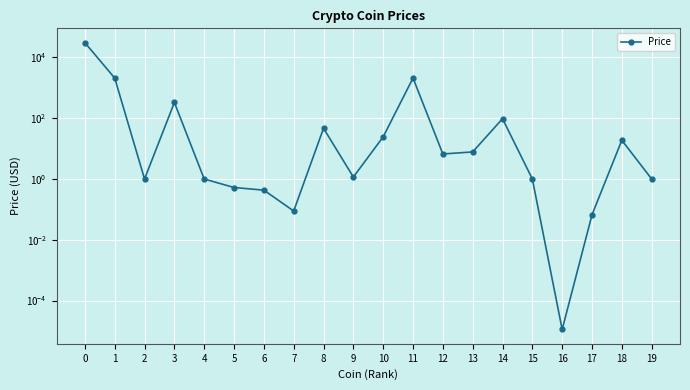

List the labels in order of value, largest first.

0, 11, 1, 3, 14, 8, 10, 18, 13, 12, 9, 2, 15, 4, 19, 5, 6, 7, 17, 16